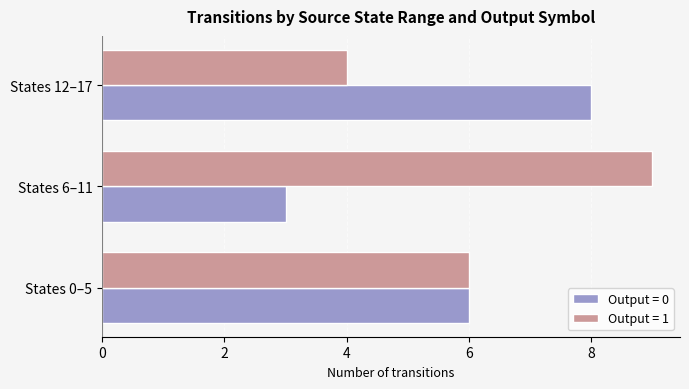

How many categories are shown in the chart?

3